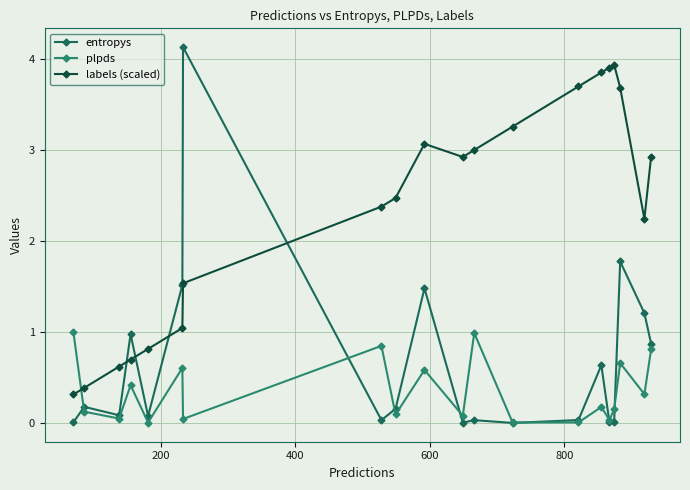

List the series in order of their overall mean, lowest first.

plpds, entropys, labels (scaled)